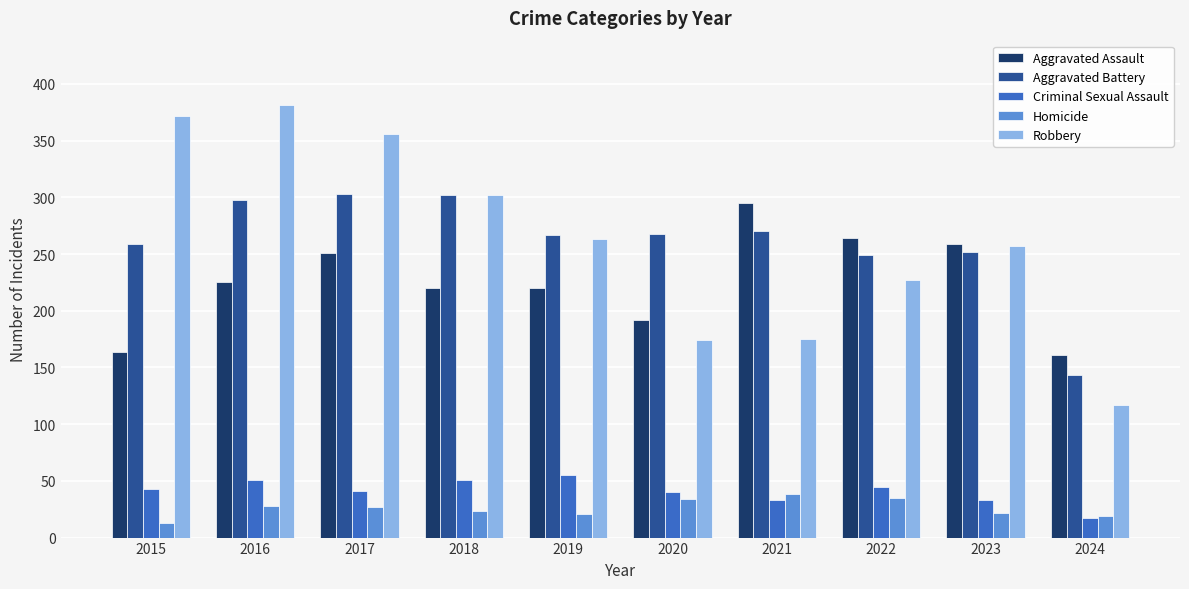

What is the minimum value shown in the chart?

13